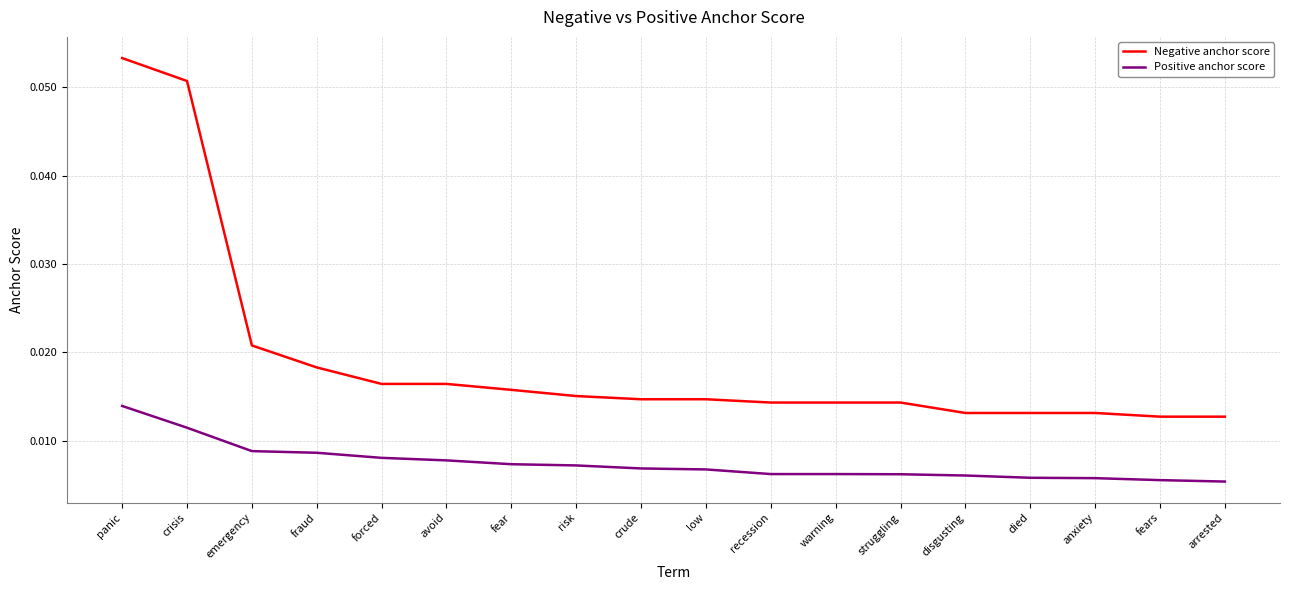

True or false: Positive anchor score and Negative anchor score intersect in this chart.

False